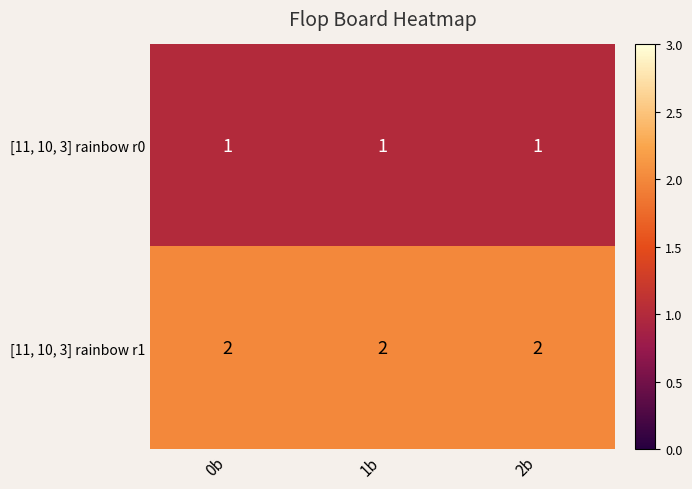

Is the value of [11, 10, 3] rainbow r1 at 0b greater than the value of [11, 10, 3] rainbow r0 at 1b?

Yes